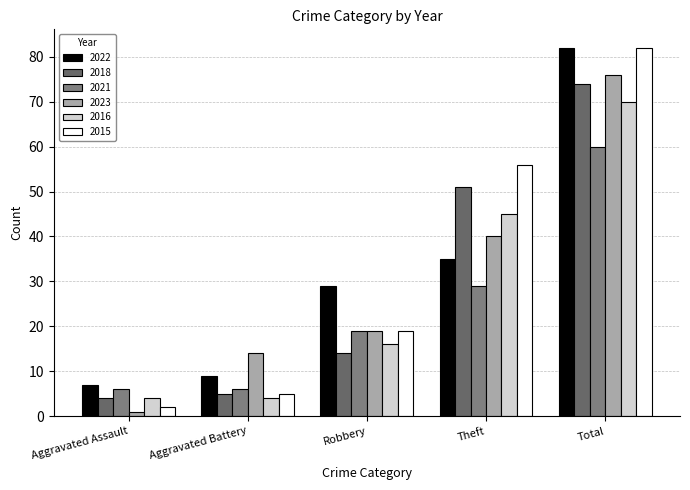

At Aggravated Battery, list the series in order from largest to smallest.

2023, 2022, 2021, 2018, 2015, 2016